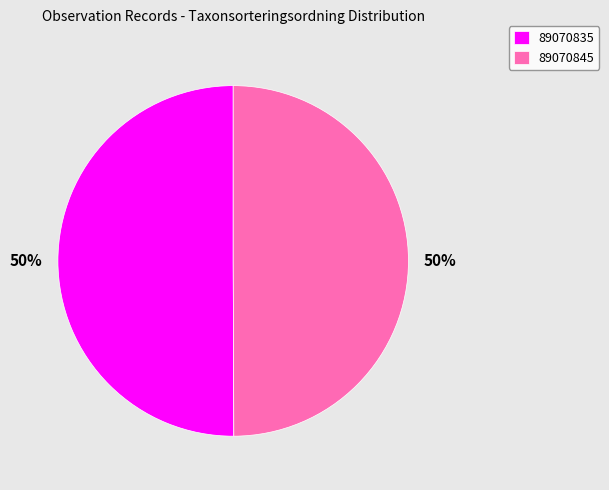

The 89070845 slice represents 44% of the pie. True or false?

False